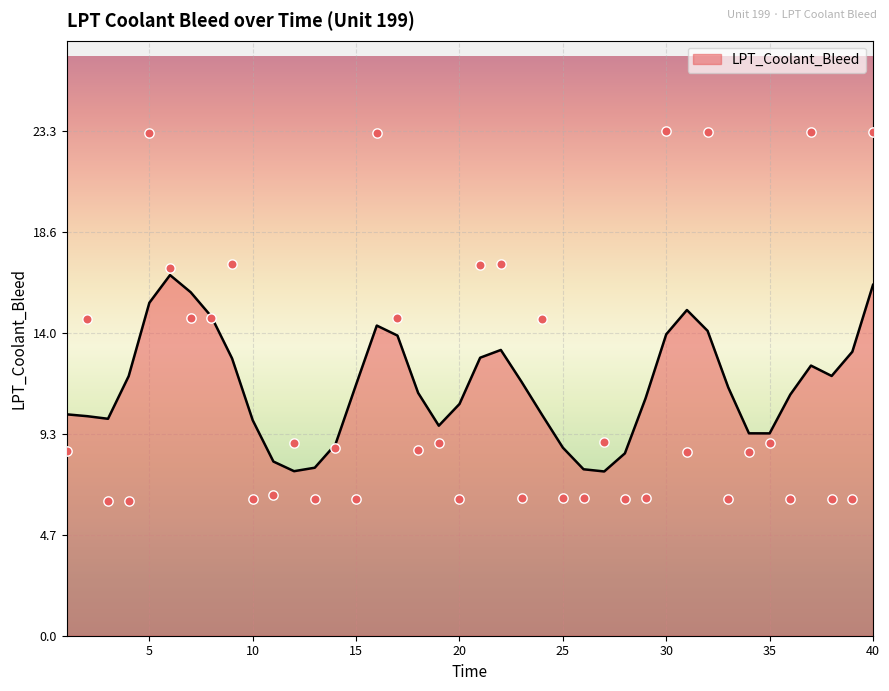

Which has a higher value, 6 or 34?

6